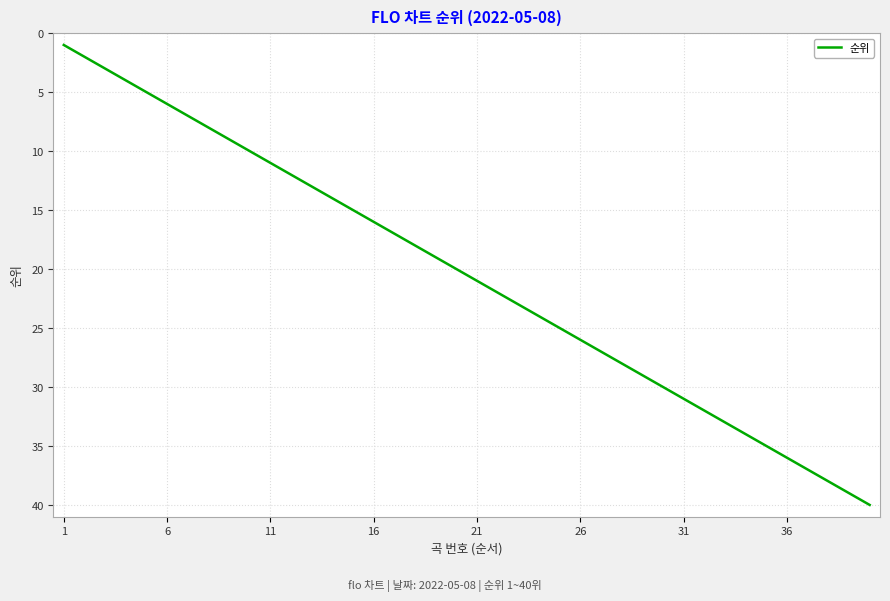

What is the greatest value displayed?

40